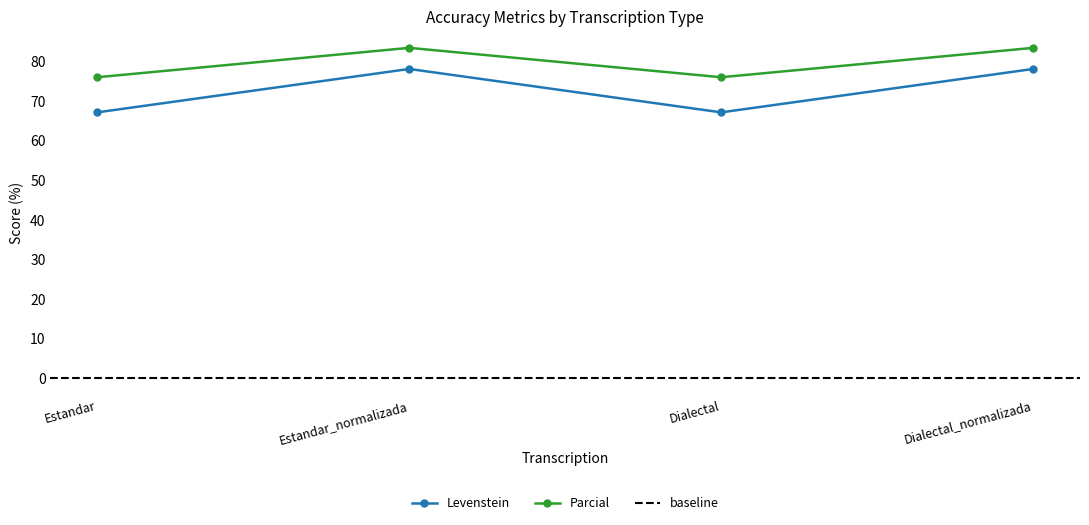

At which category is the sum across all series the highest?

Estandar_normalizada